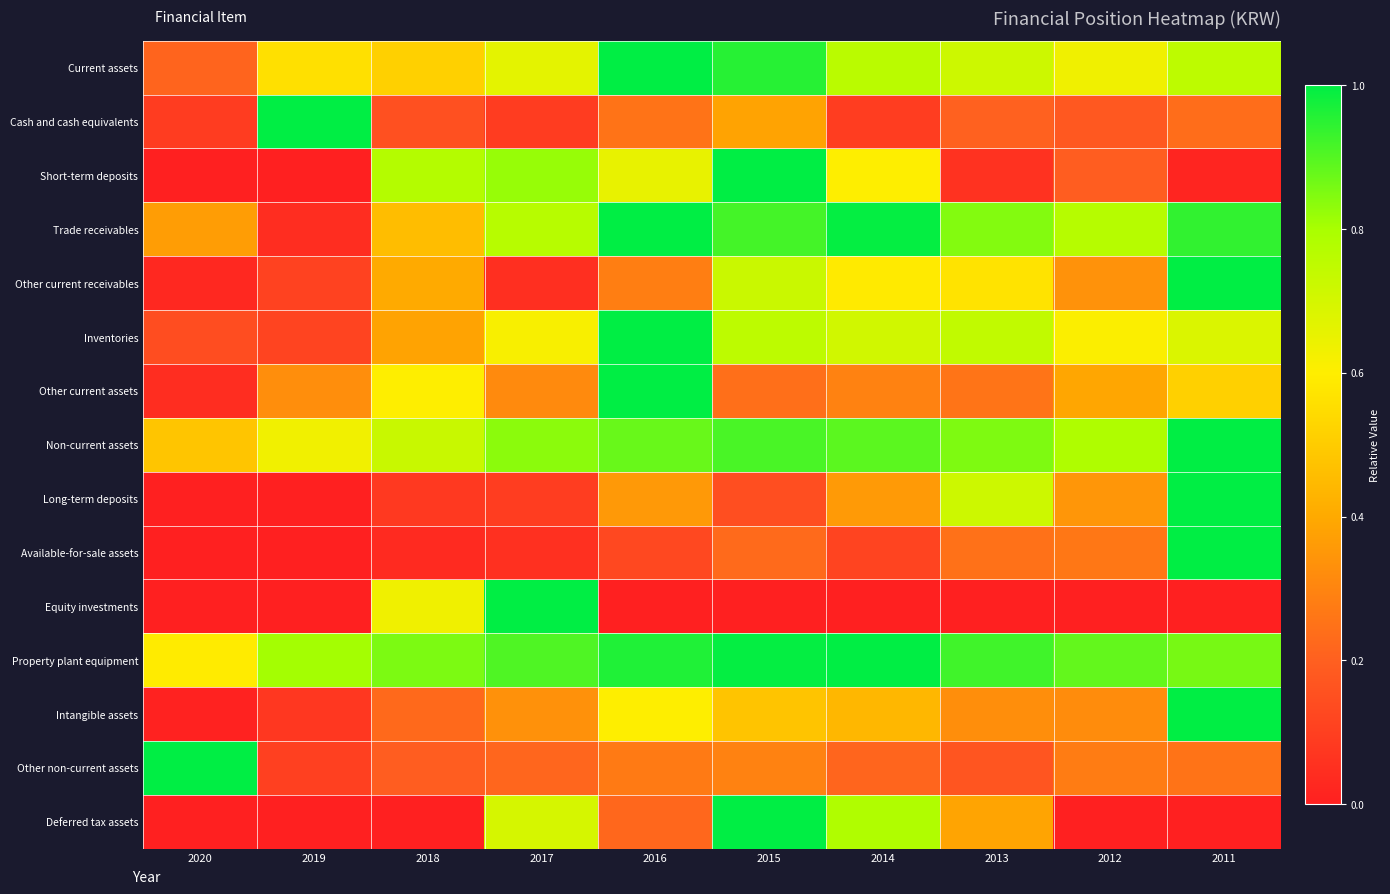

At how many categories does at least one series exceed 0?

10